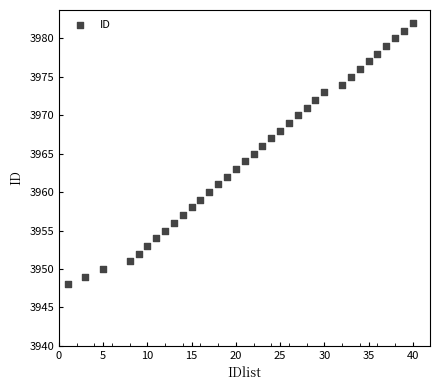

What is the range of Y values (max minus min)?

34